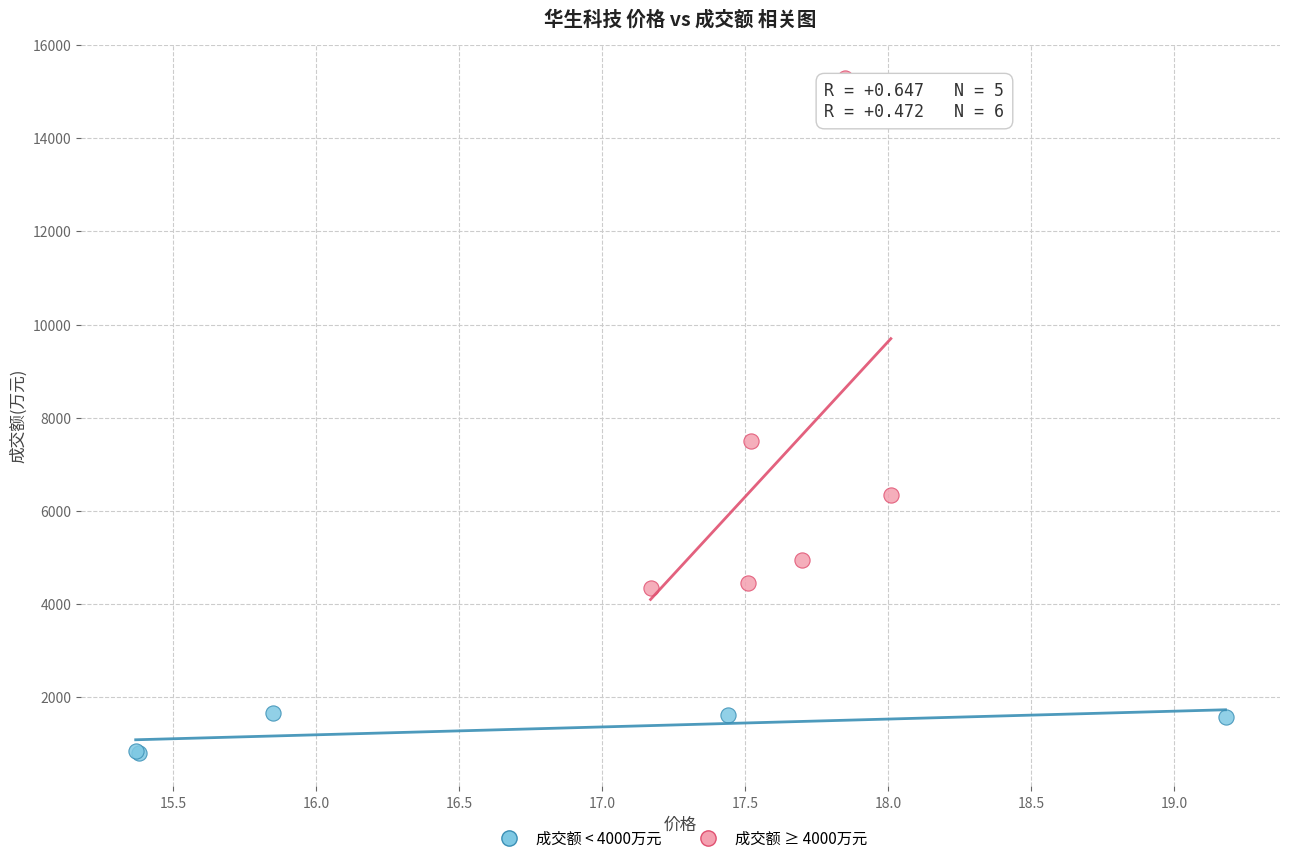

Which series reaches the minimum Y coordinate?

成交额 < 4000万元